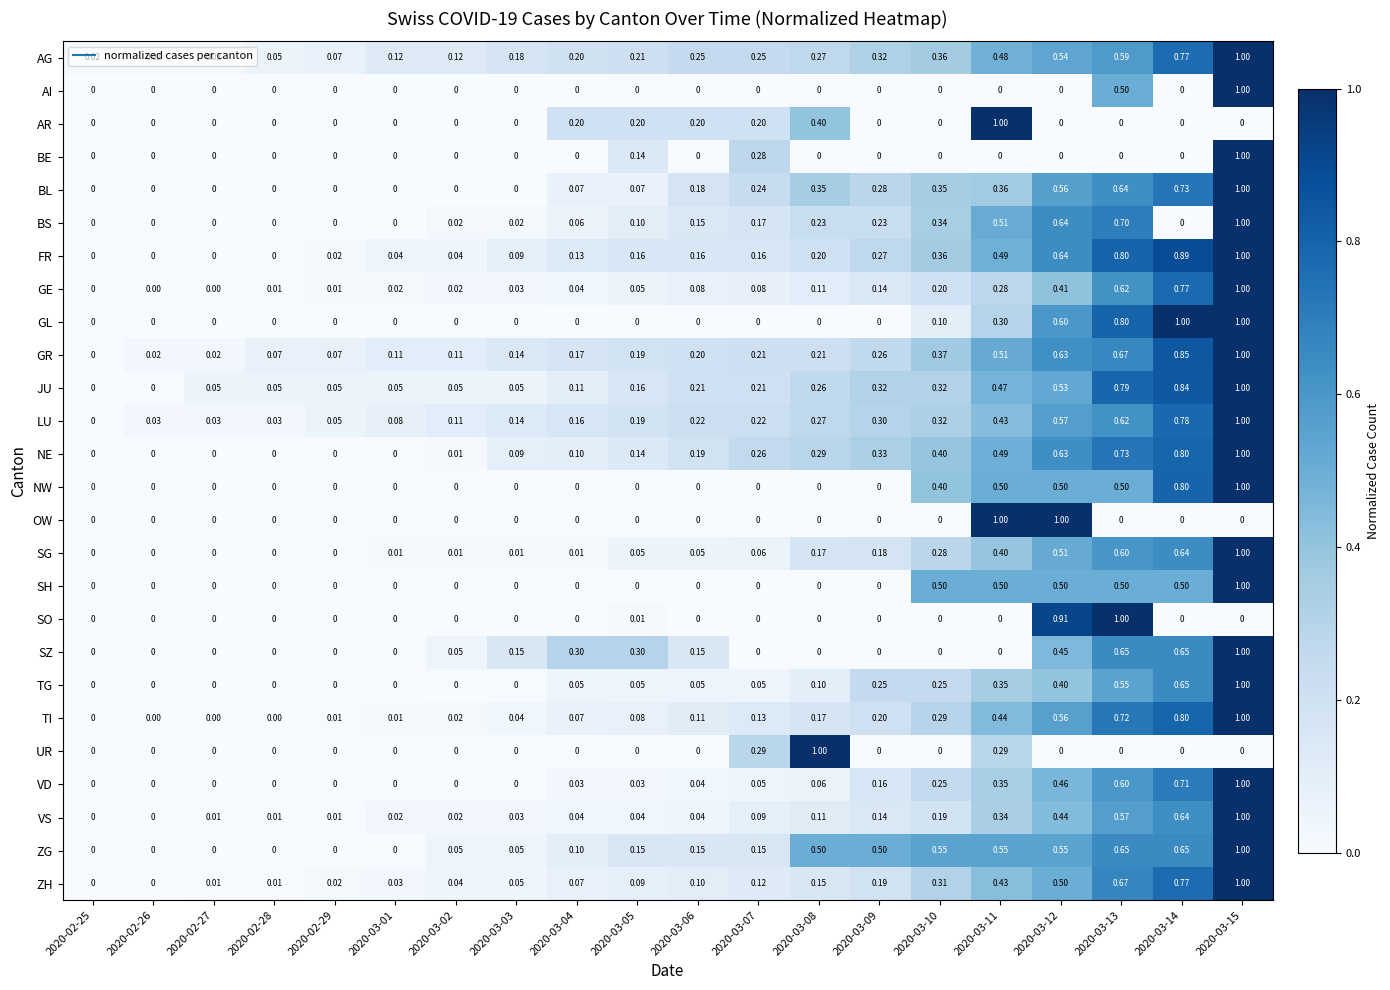

Is the value of UR at 2020-03-02 greater than the value of TG at 2020-03-05?

No